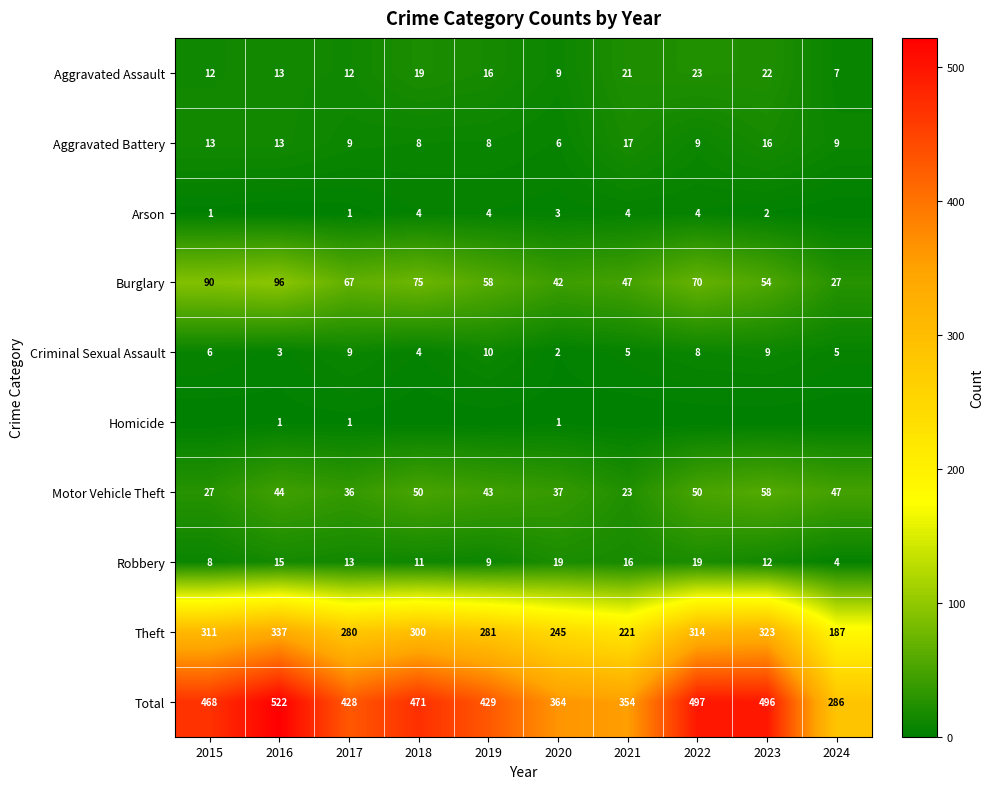

At which label is Theft closest to 262?

2020